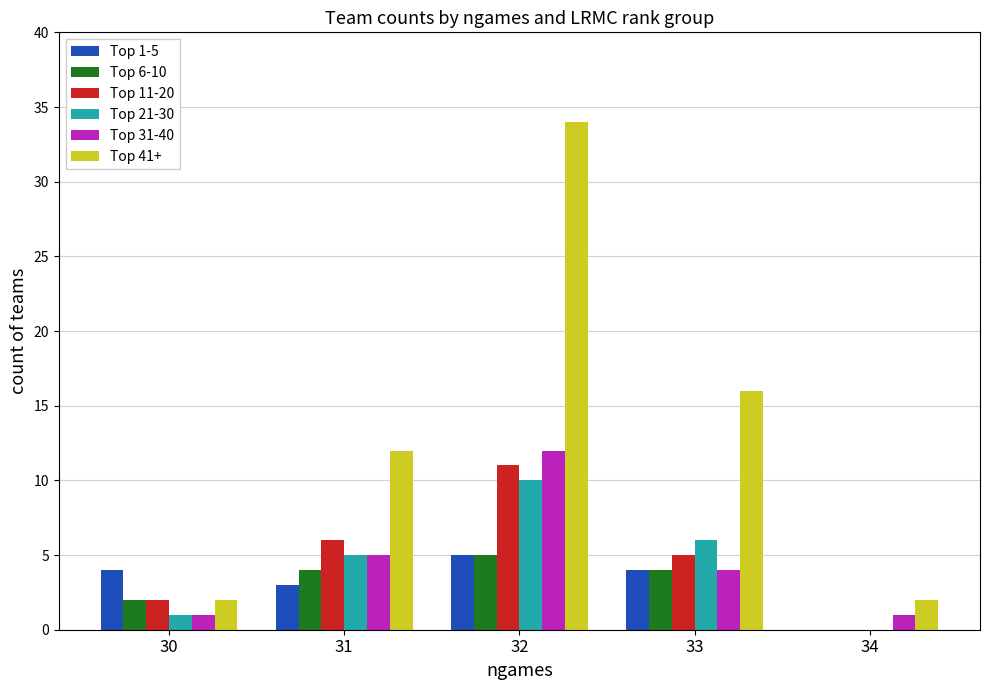

Does the chart contain stacked bars?

No